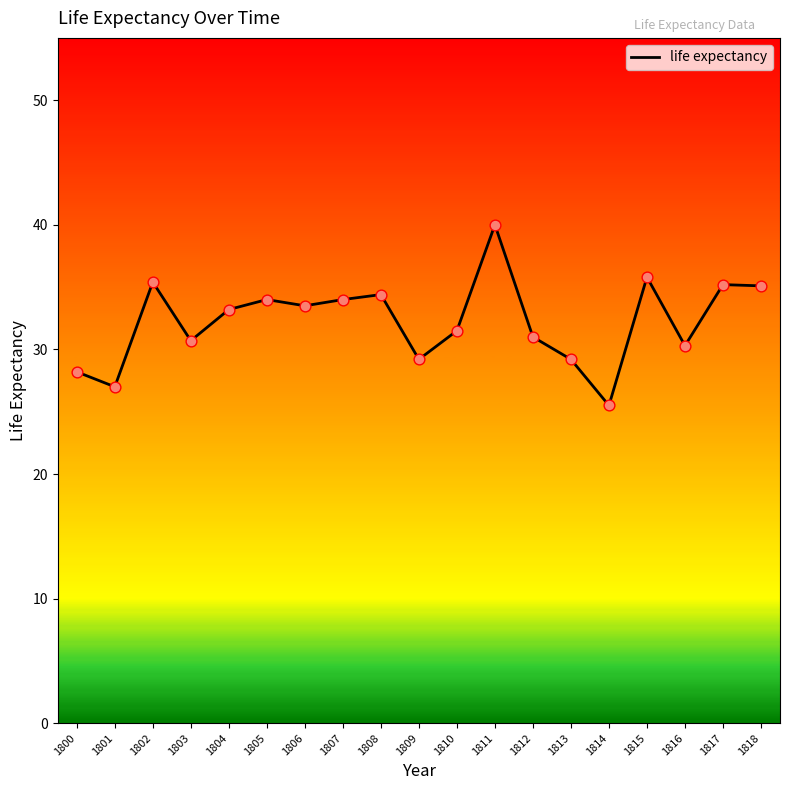

Which has a higher value, 1815 or 1818?

1815